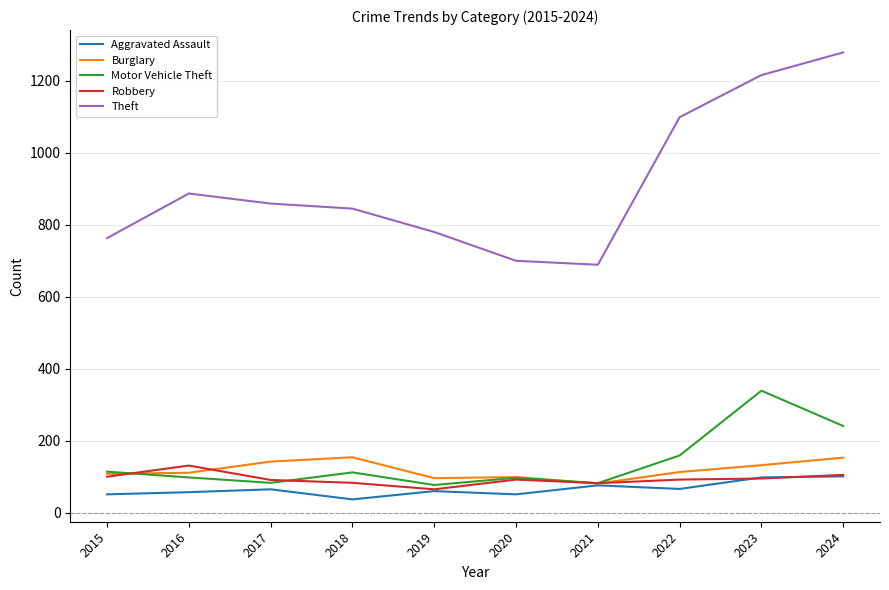

How many lines are shown in the chart?

5